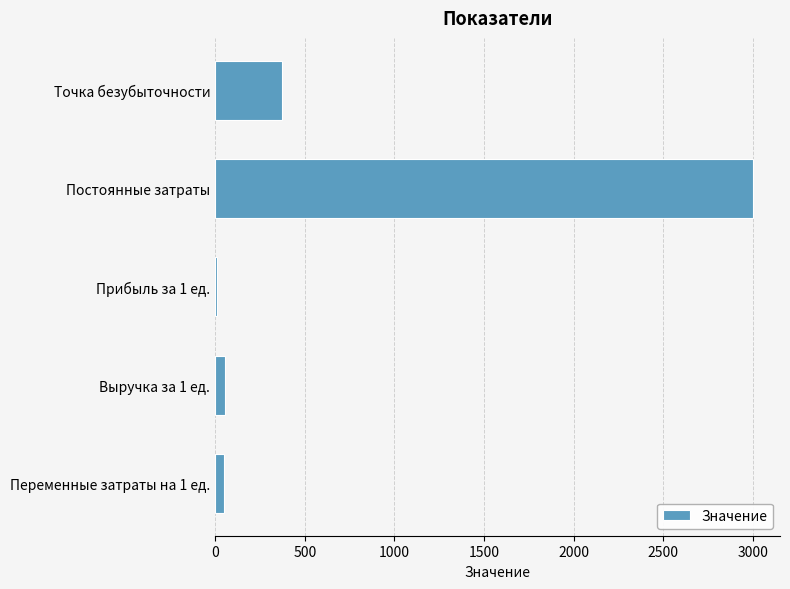

The value at Постоянные затраты is 1706. True or false?

False